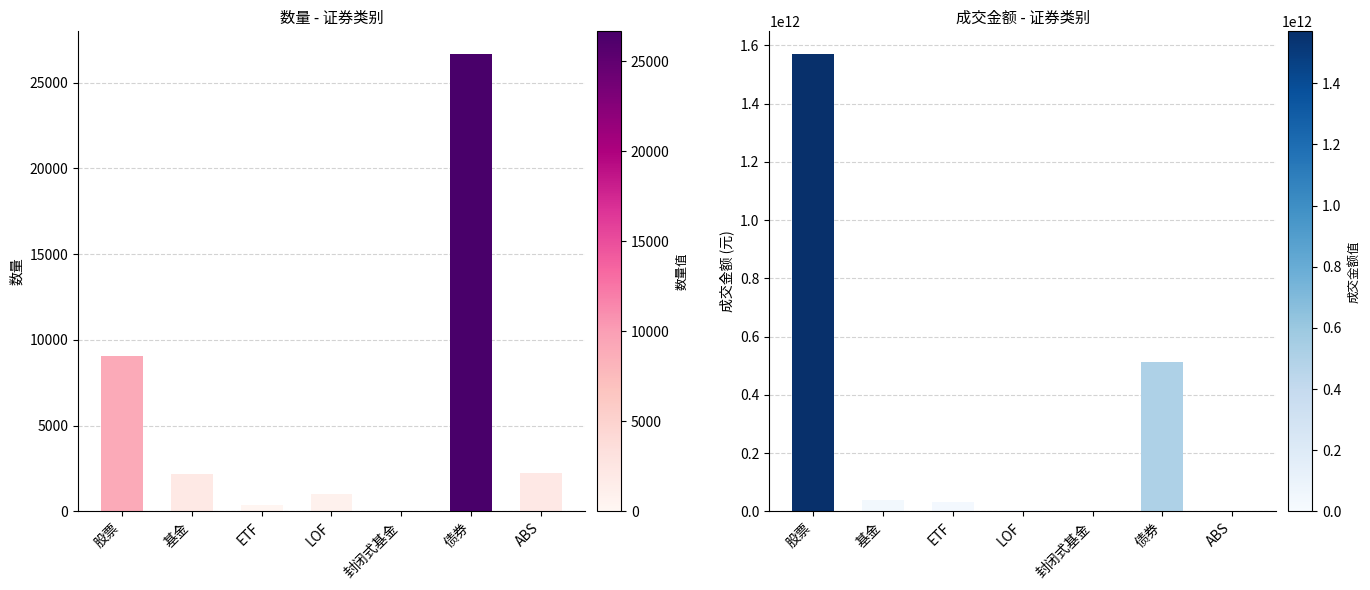

At 基金, list the series in order from smallest to largest.

数量, 成交金额